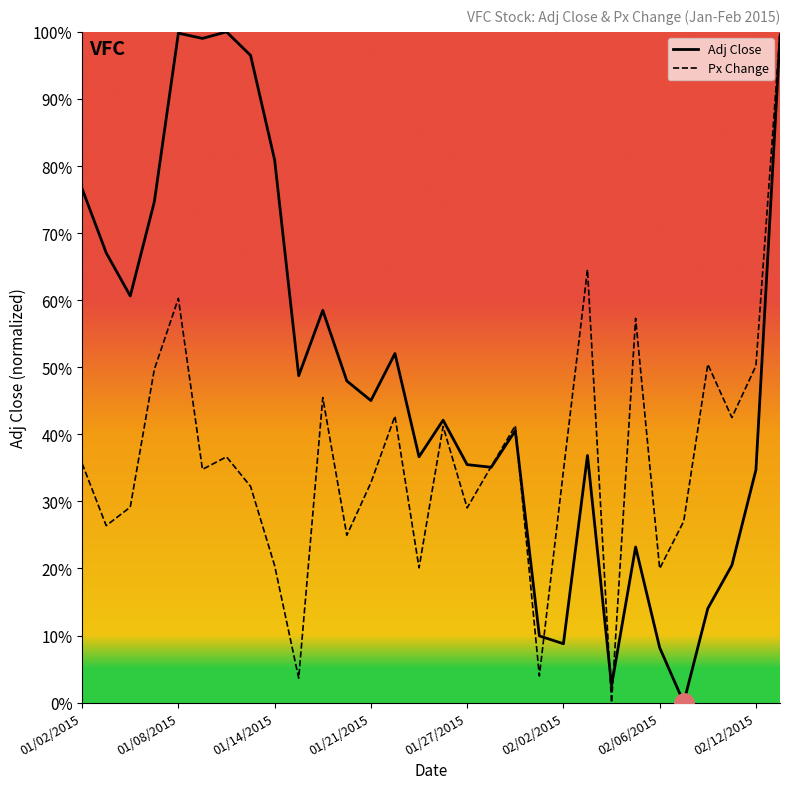

What are all the series names shown in the legend?

Adj Close, Px Change